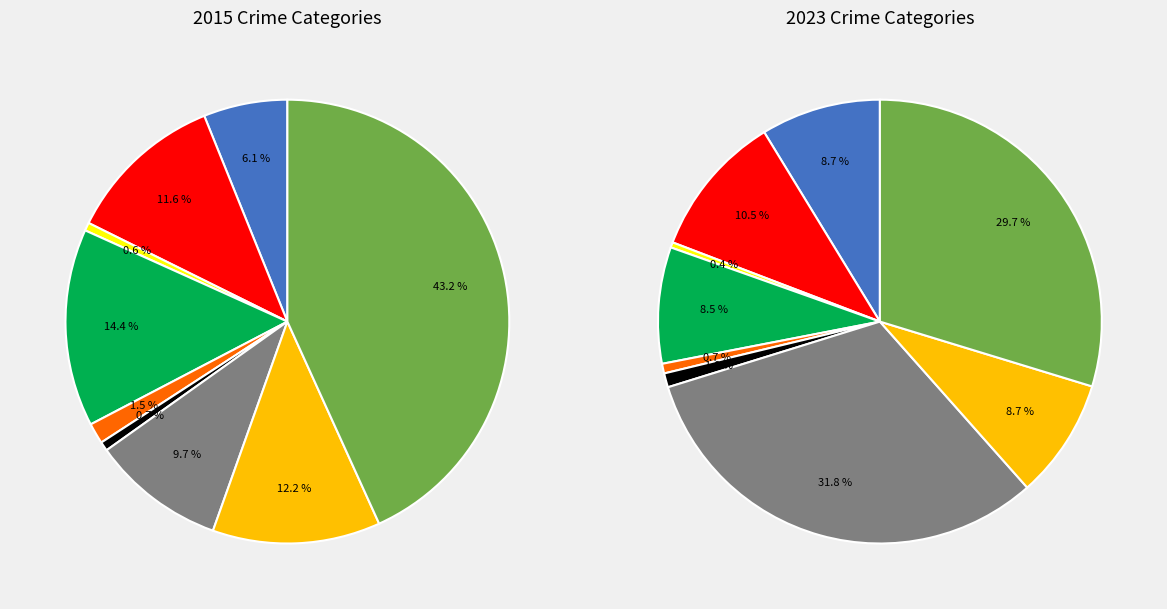

Count the number of slices in the pie.

9